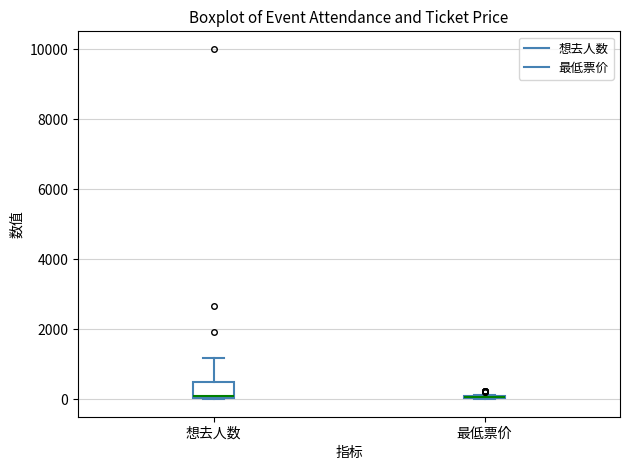

Which box is the tallest, from its lower edge to its upper edge?

想去人数